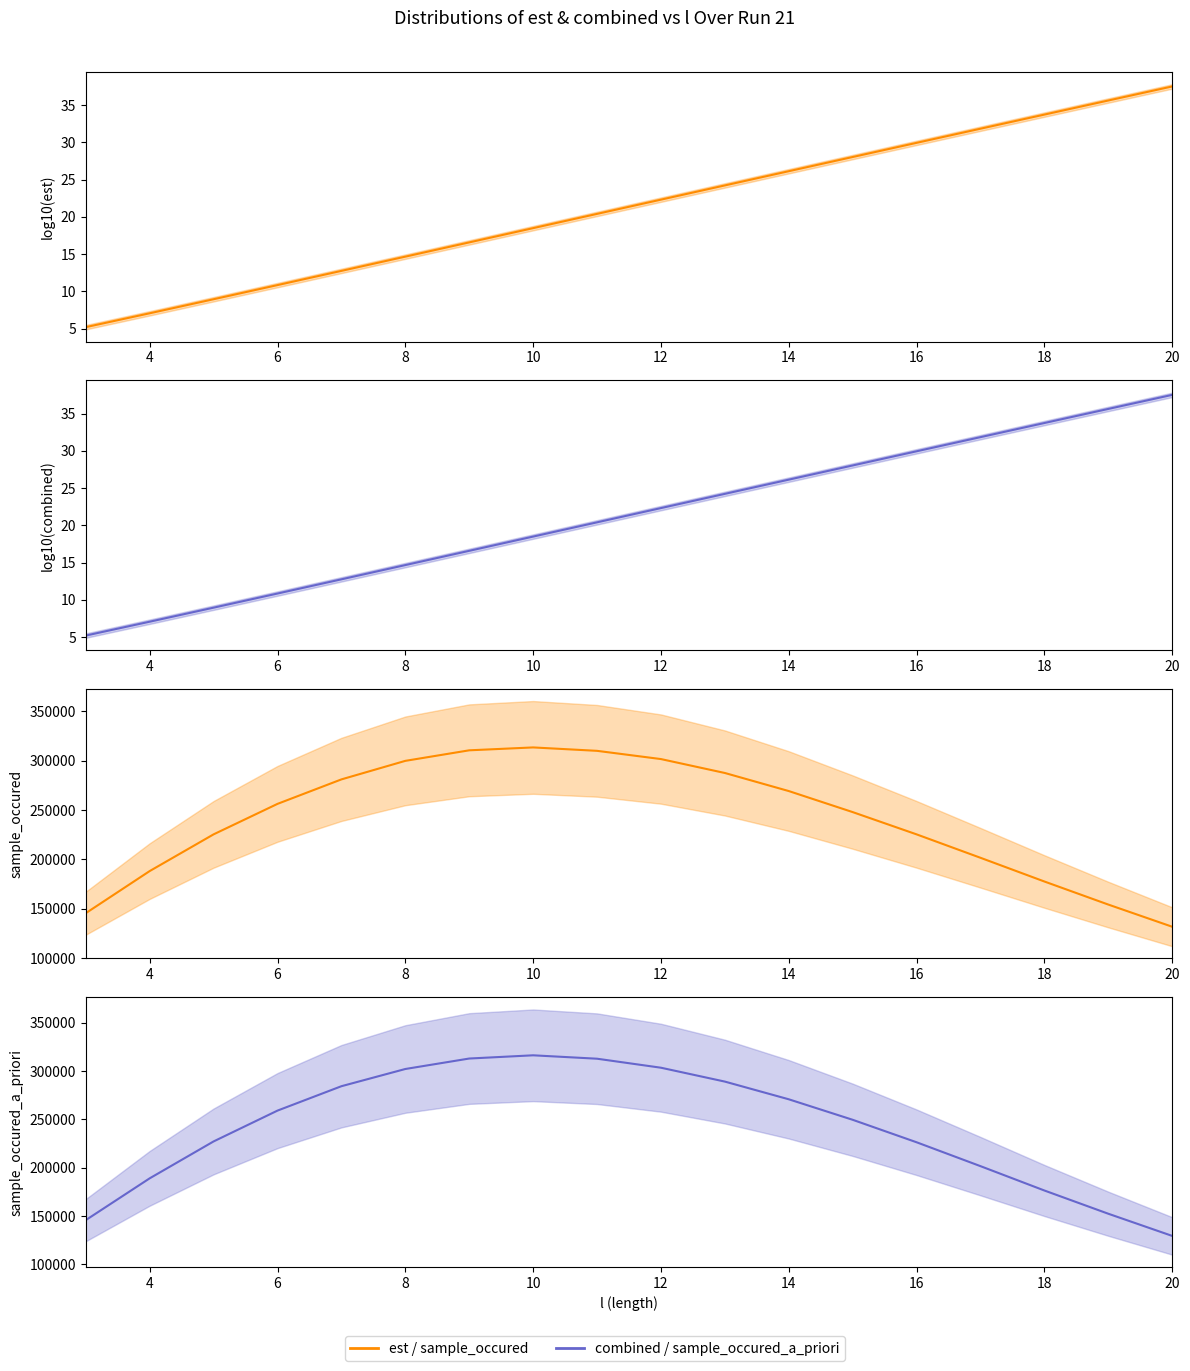

How many categories are shown in the chart?

18